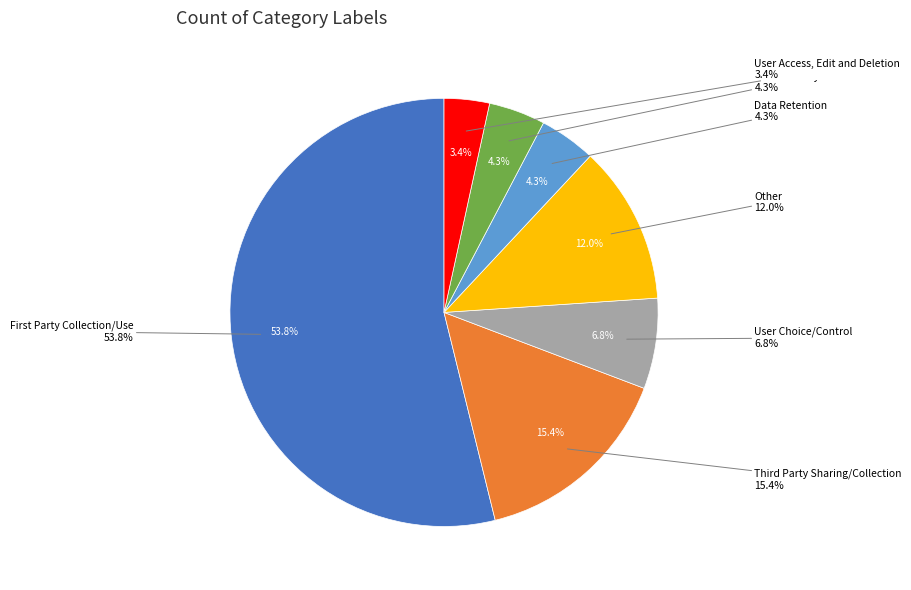

Does any single category account for the majority?

Yes